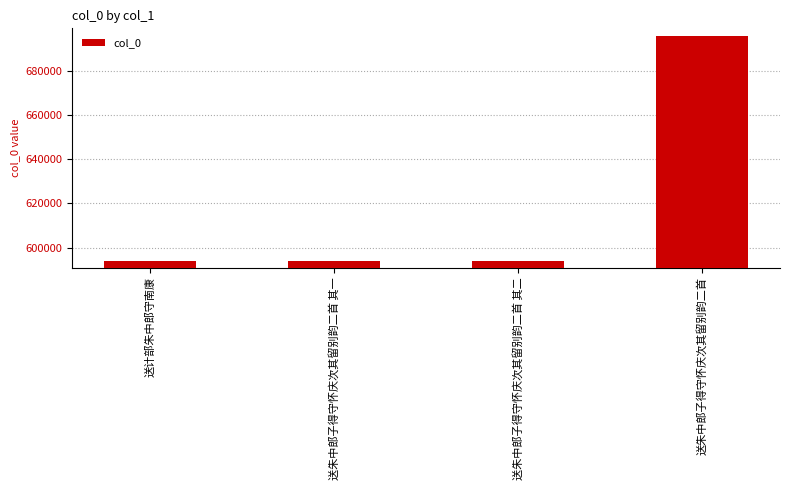

What is the maximum value shown in the chart?

695720